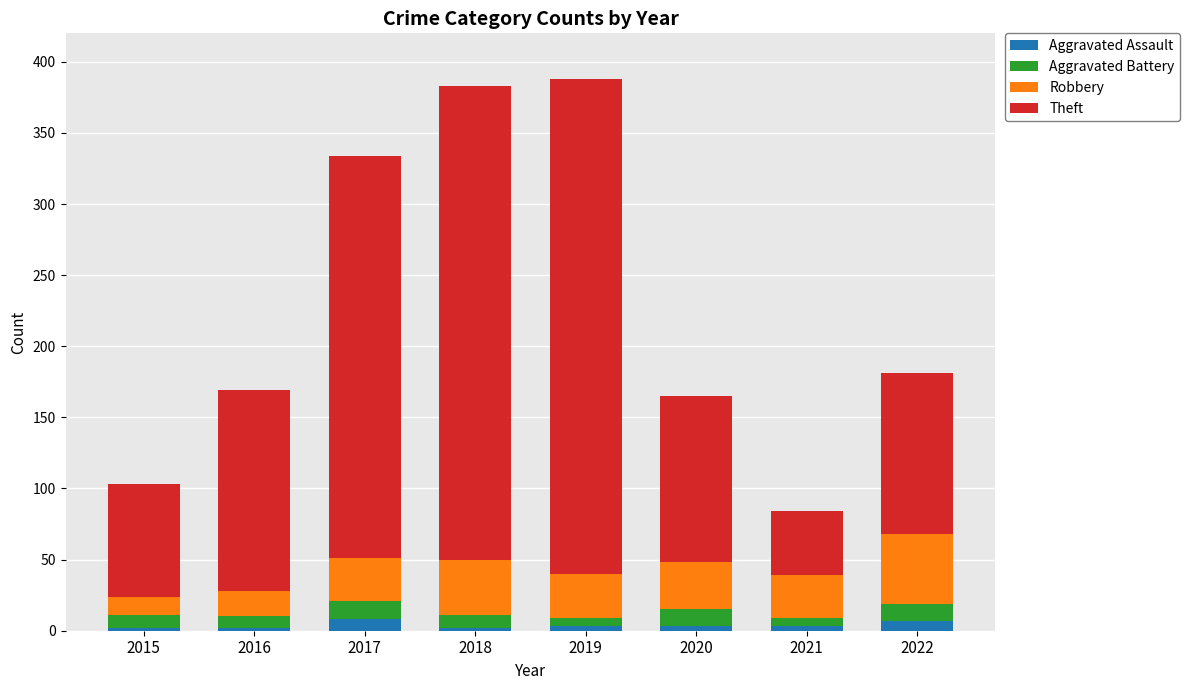

The Aggravated Assault series shows 3 at 2020. True or false?

True